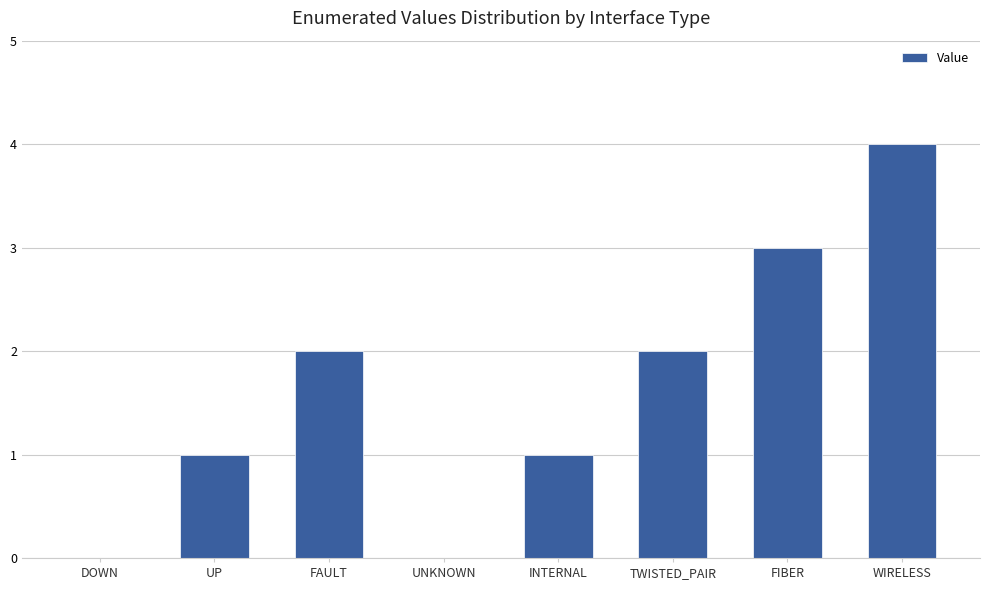

Read the value at FIBER.

3